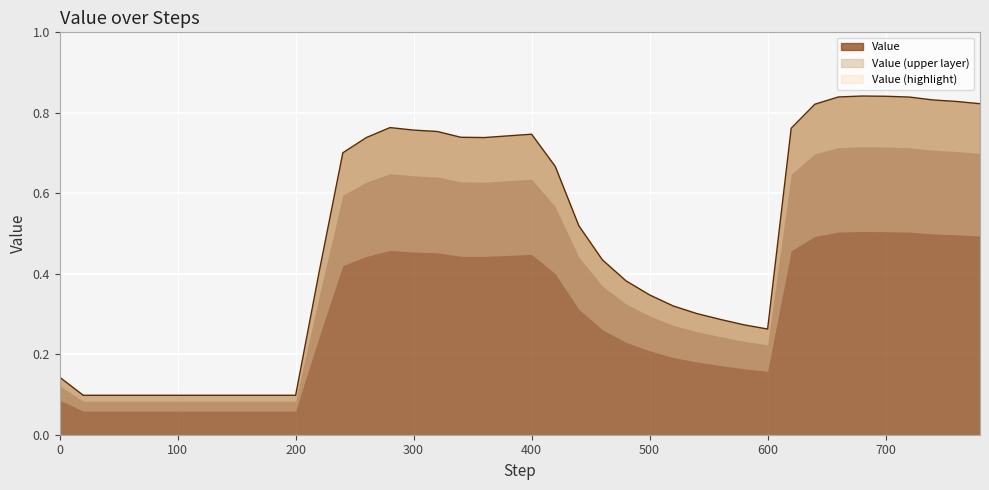

What is the difference between the maximum and second lowest values?

0.7